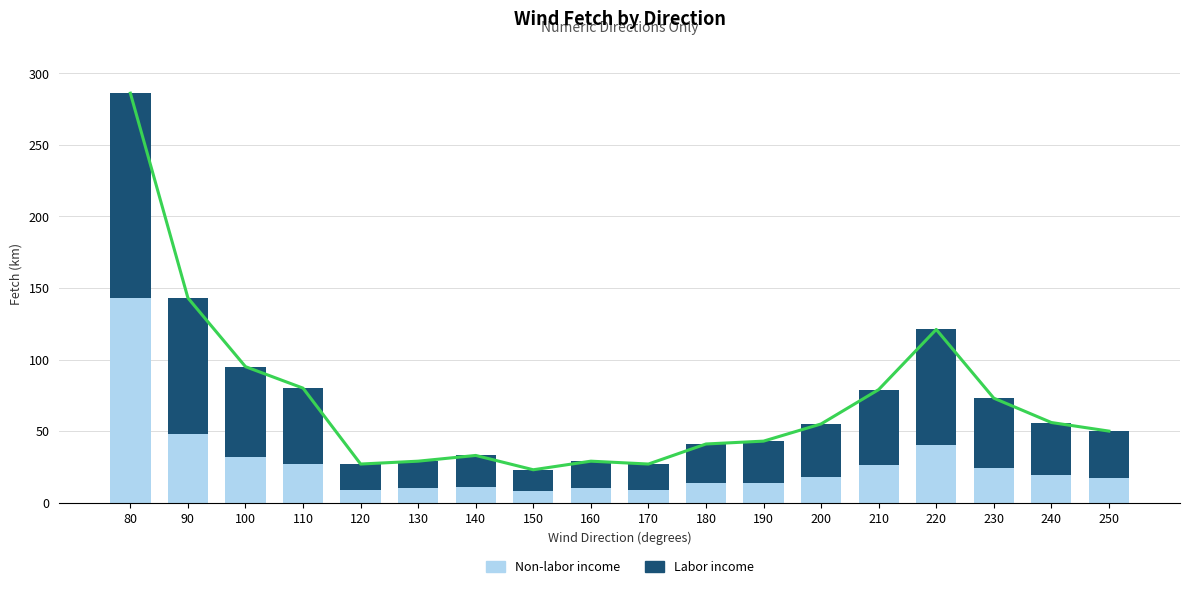

Count the number of data series in this chart.

2